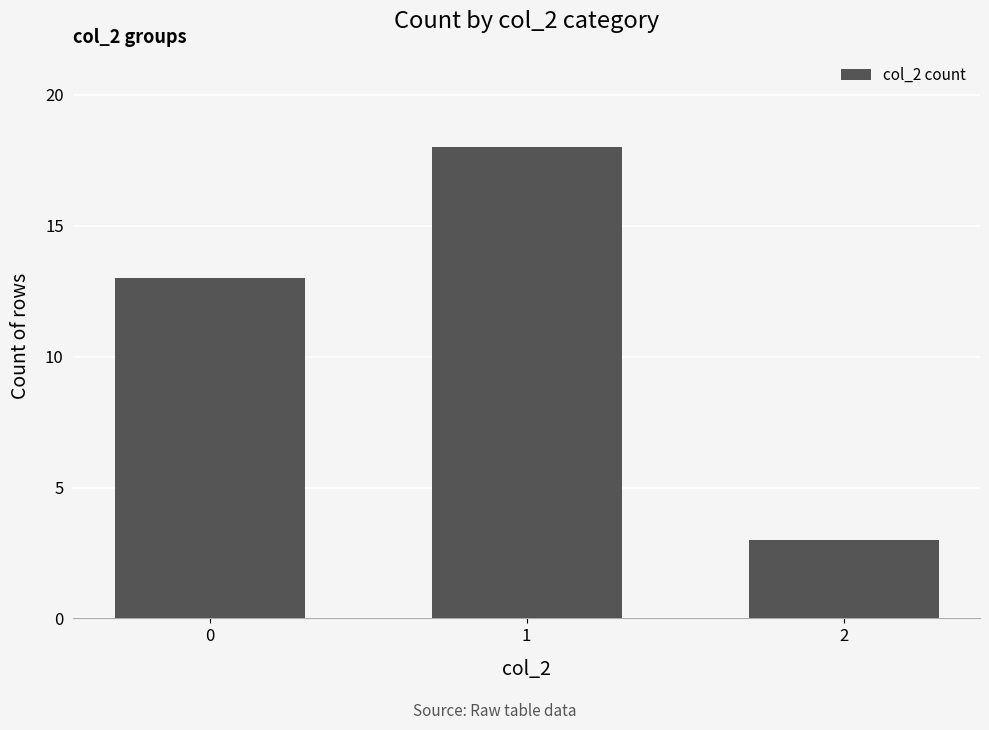

Between 0 and 1, which is larger?

1